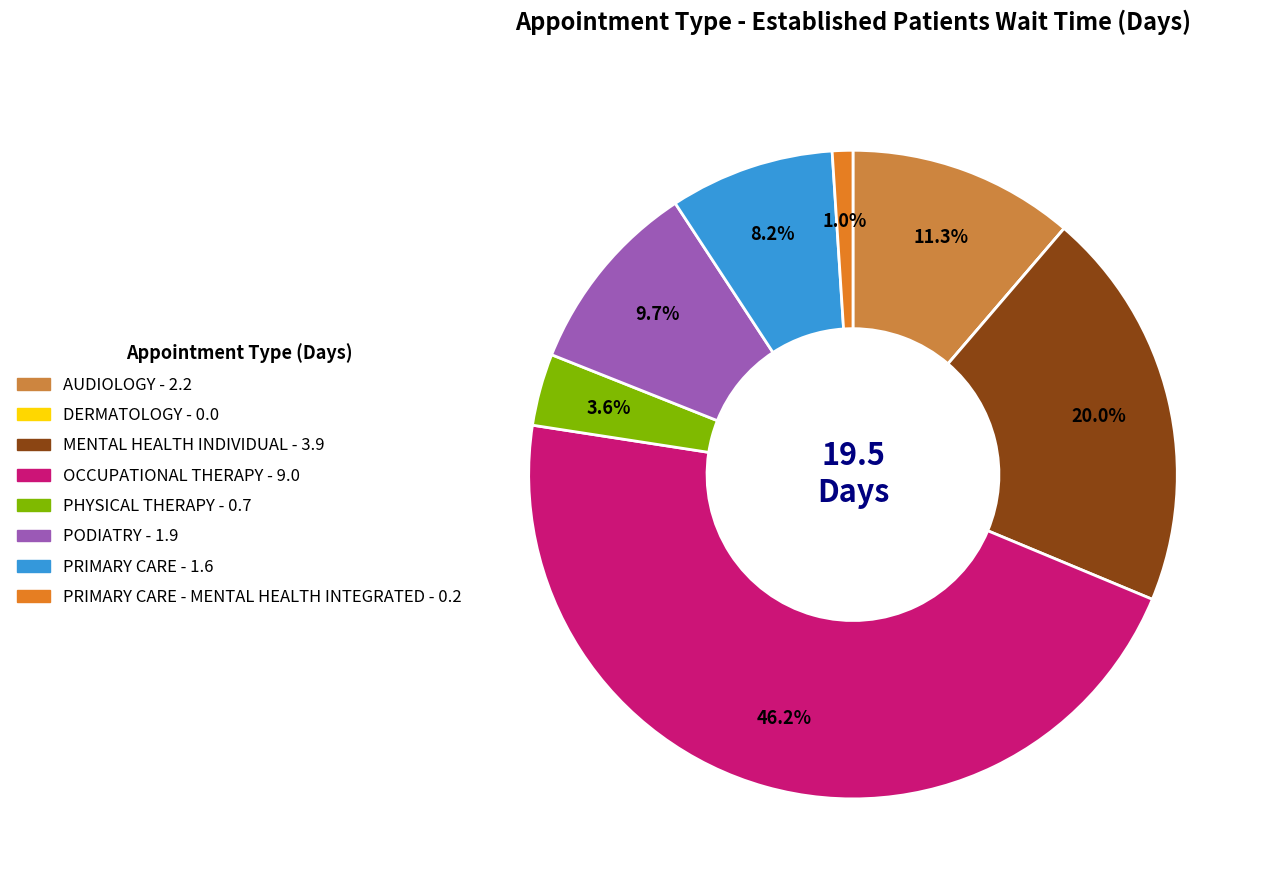

Does any single category account for the majority?

No